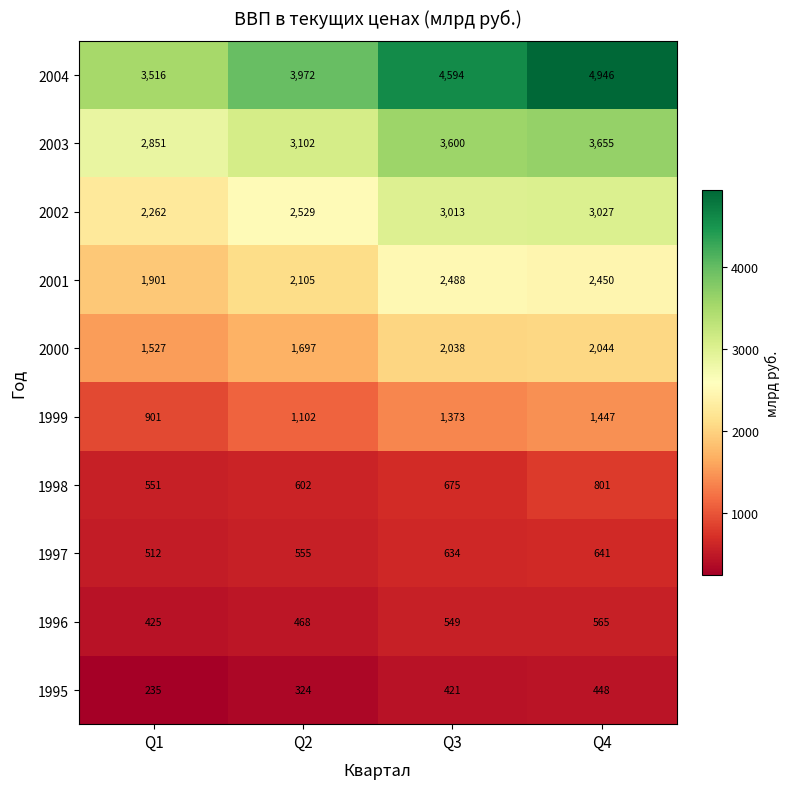

What is the smallest value displayed?

235